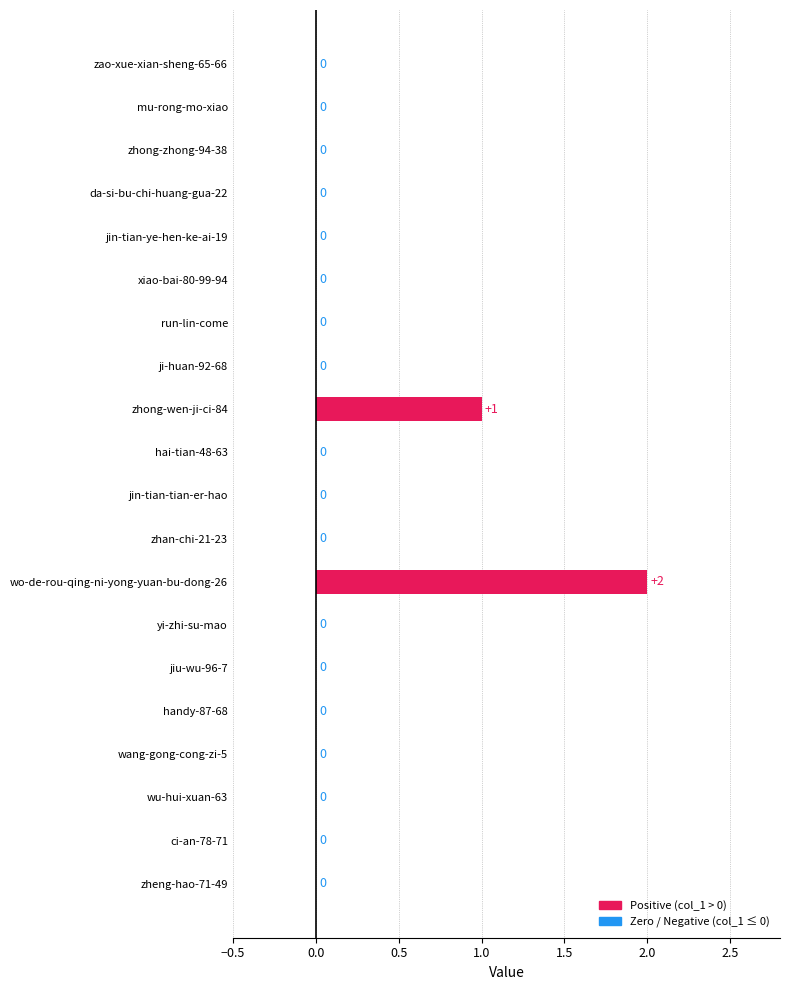

Are the bars horizontal?

Yes